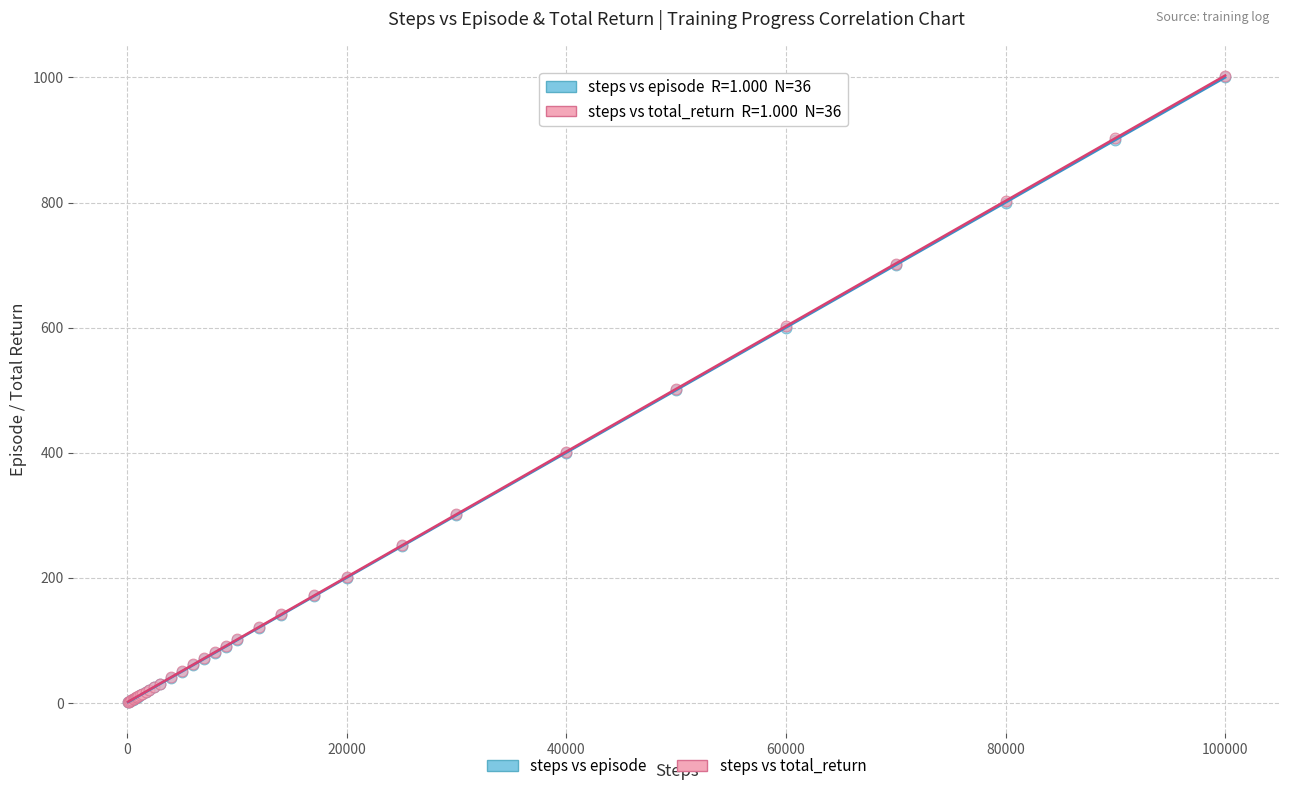

What are all the series names shown in the legend?

steps vs episode, steps vs total_return